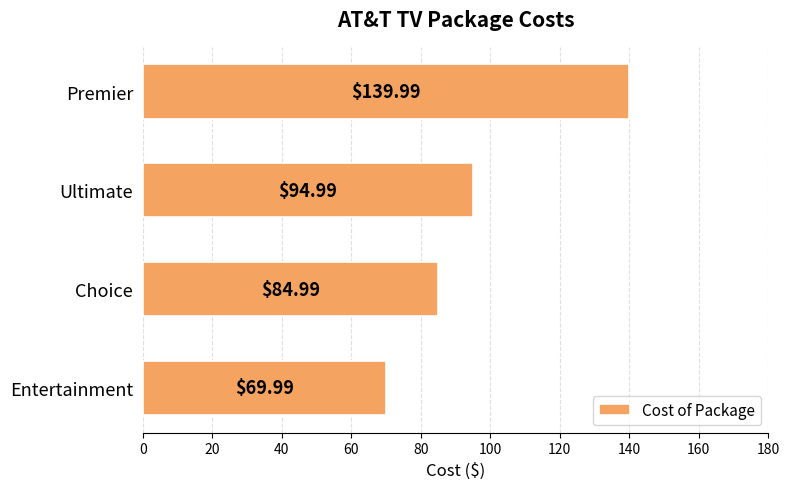

At which category does the chart reach its minimum across all series?

Entertainment